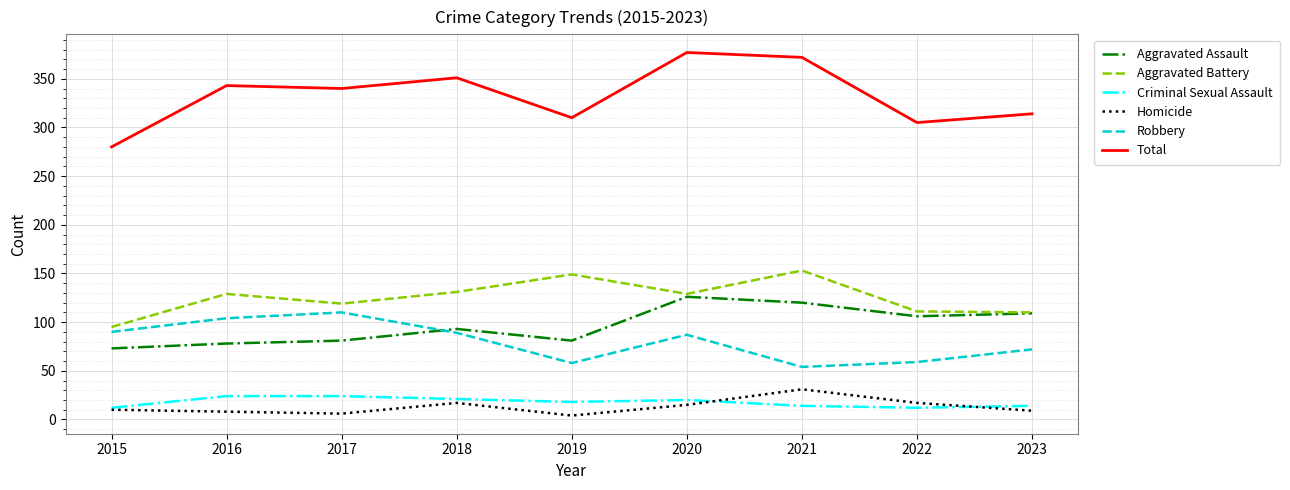

Is the value of Homicide at 2017 greater than the value of Aggravated Assault at 2023?

No